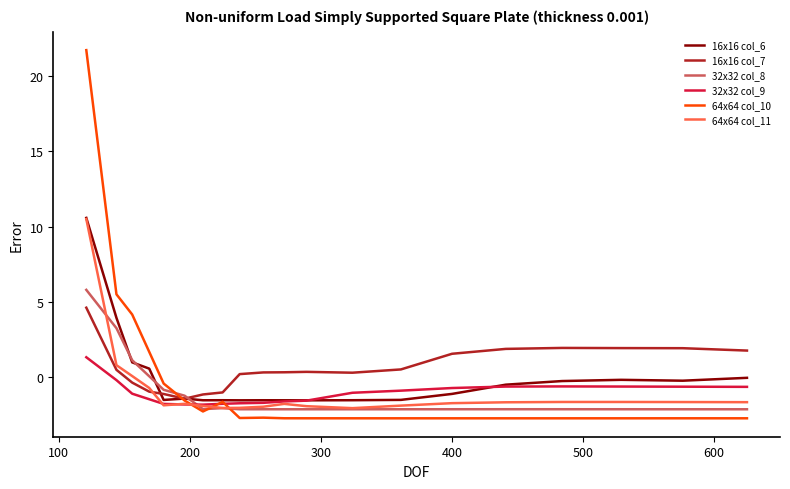

What is the difference between the second highest and minimum values in the 16x16 col_6 series?

5.5